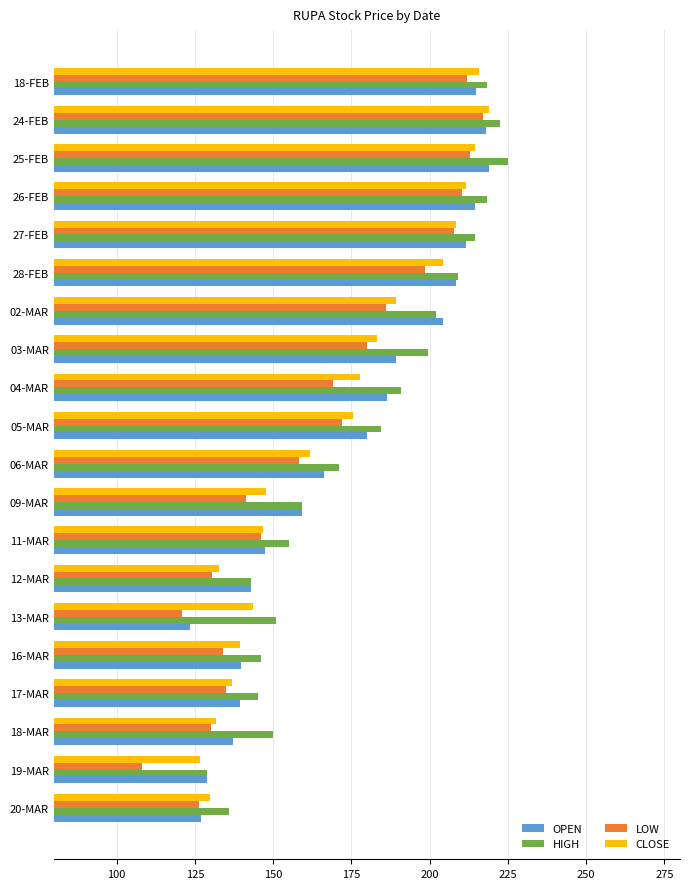

The value of LOW at 02-MAR is 70.4. True or false?

False